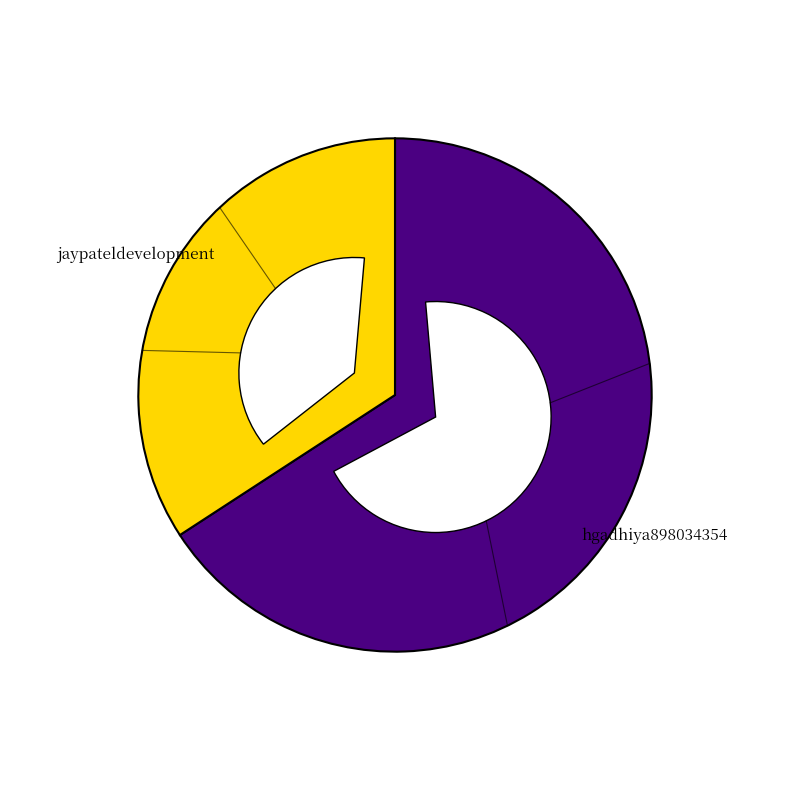

What is the change in value from hgadhiya898034354 to jaypateldevelopment?

-3967042640613540